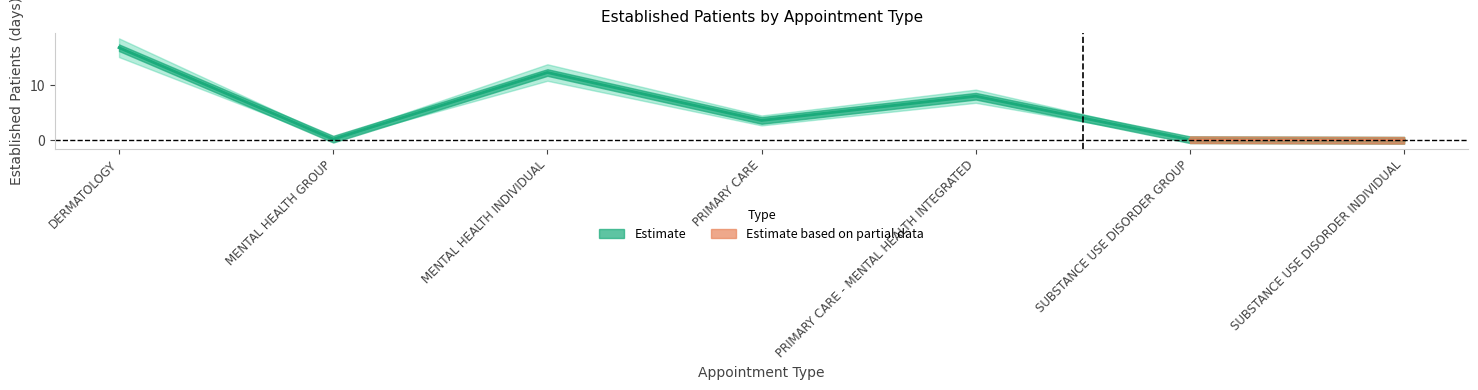

Is the value of EstablishedPatients_lower at SUBSTANCE USE DISORDER INDIVIDUAL greater than the value of EstablishedPatients_upper at MENTAL HEALTH GROUP?

No